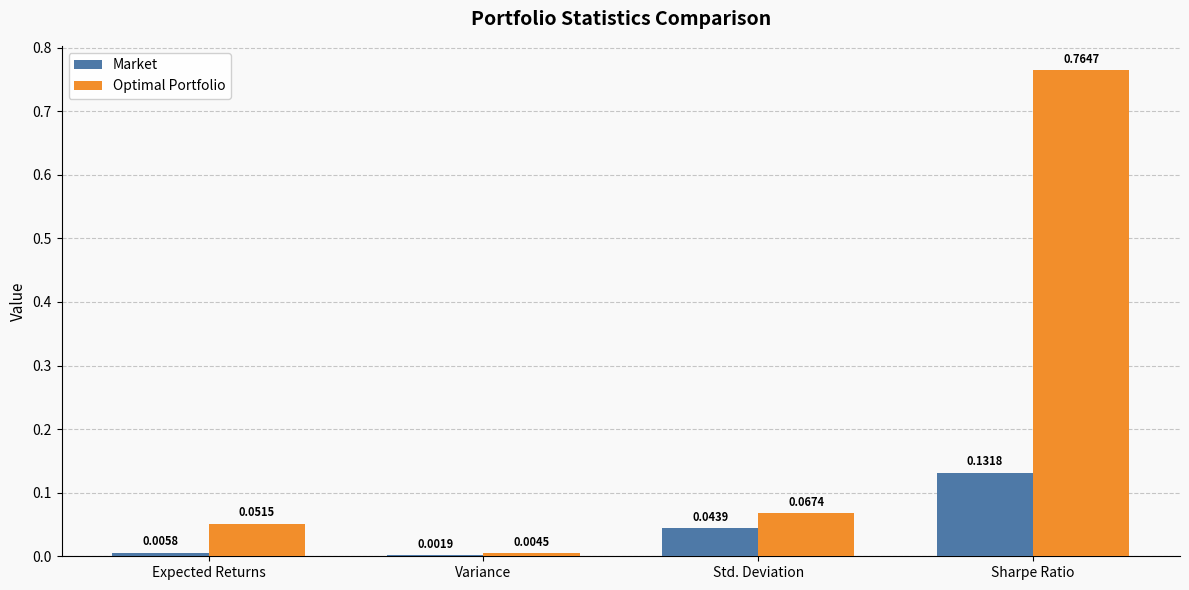

Where is Market nearest to the value 0?

Variance